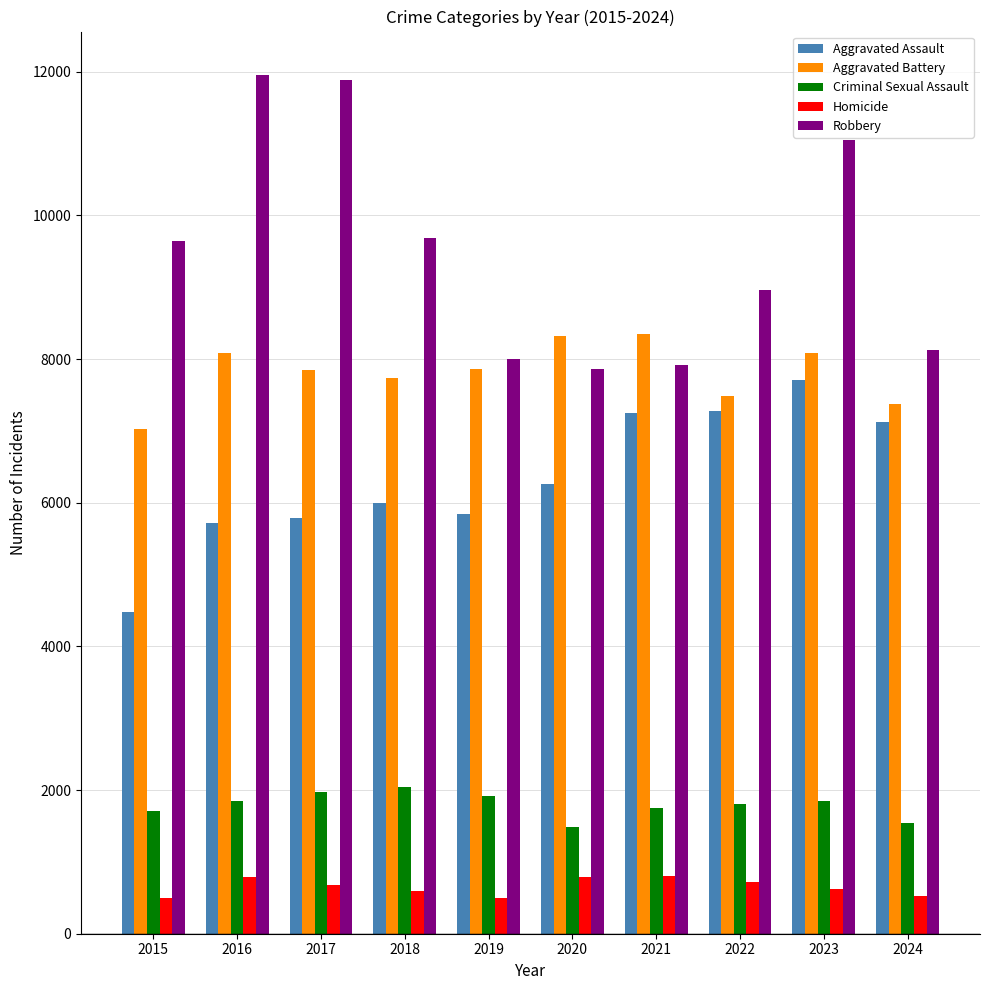

The value of Aggravated Assault at 2017 is 2382. True or false?

False